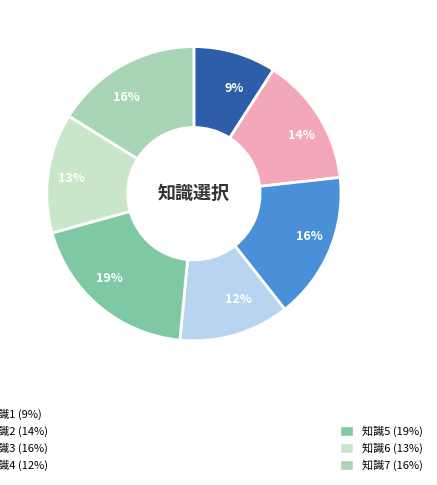

To the nearest percent, what is the difference between the largest and smallest slice percentages?

10%